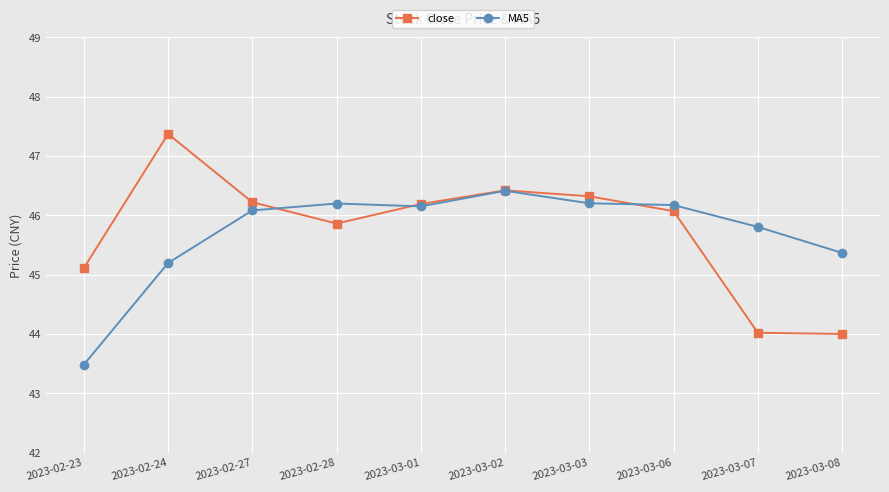

Which series has the widest spread of values?

close